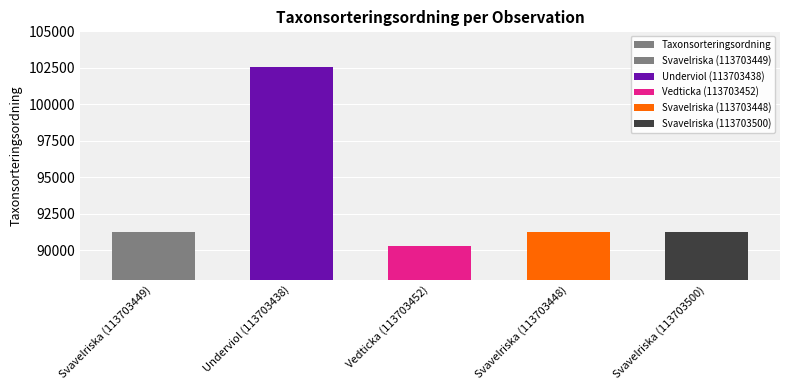

What is the sum of the values at Svavelriska (113703500) and Svavelriska (113703449)?

182526